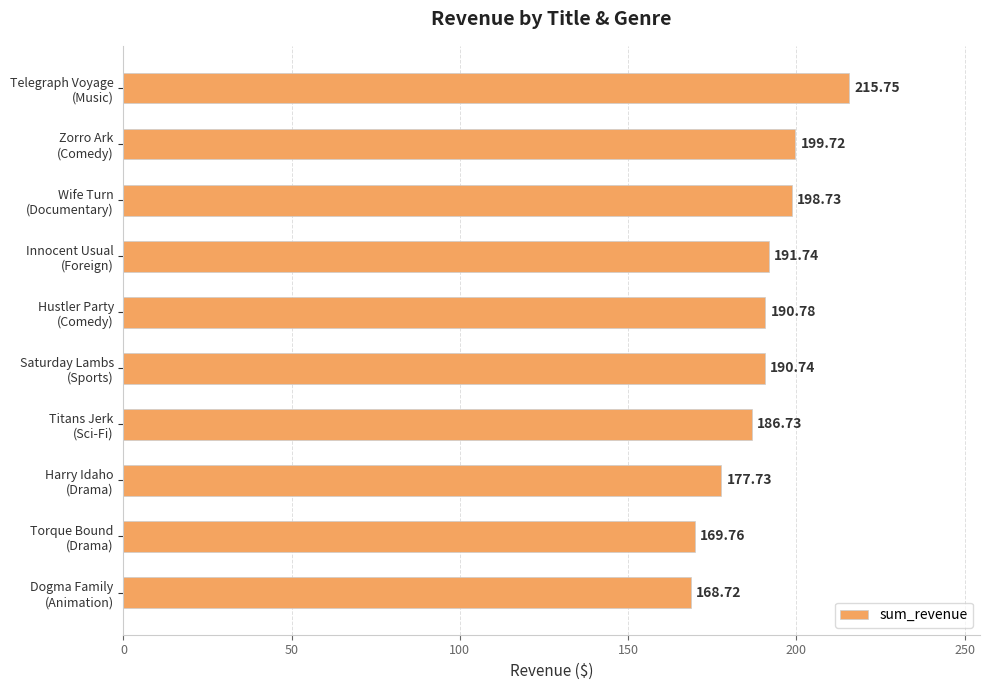

Rank the categories by value from lowest to highest.

Dogma Family
(Animation), Torque Bound
(Drama), Harry Idaho
(Drama), Titans Jerk
(Sci-Fi), Saturday Lambs
(Sports), Hustler Party
(Comedy), Innocent Usual
(Foreign), Wife Turn
(Documentary), Zorro Ark
(Comedy), Telegraph Voyage
(Music)